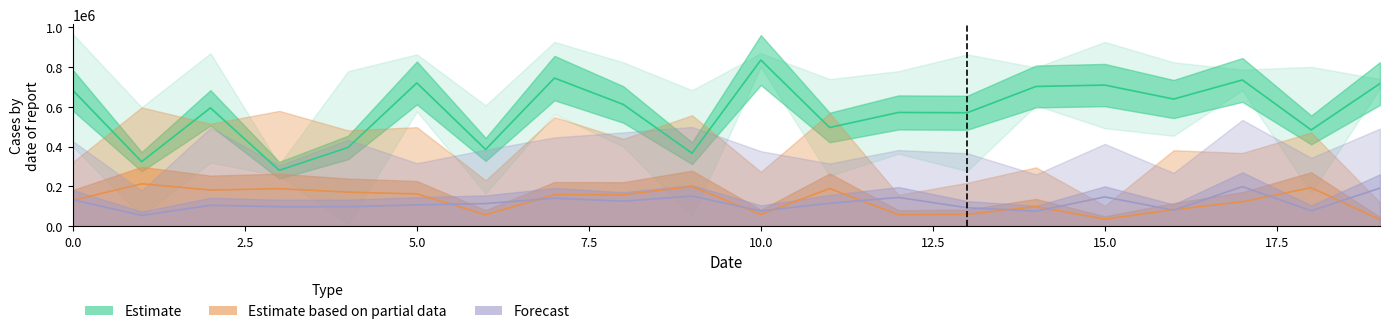

How many values in the Estimate series are below 612119?

10